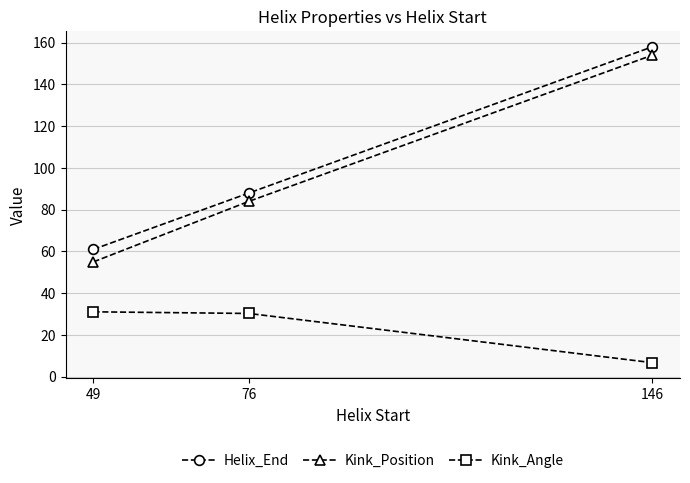

What is the value of the Kink_Angle point at the 1st from the left?

31.1